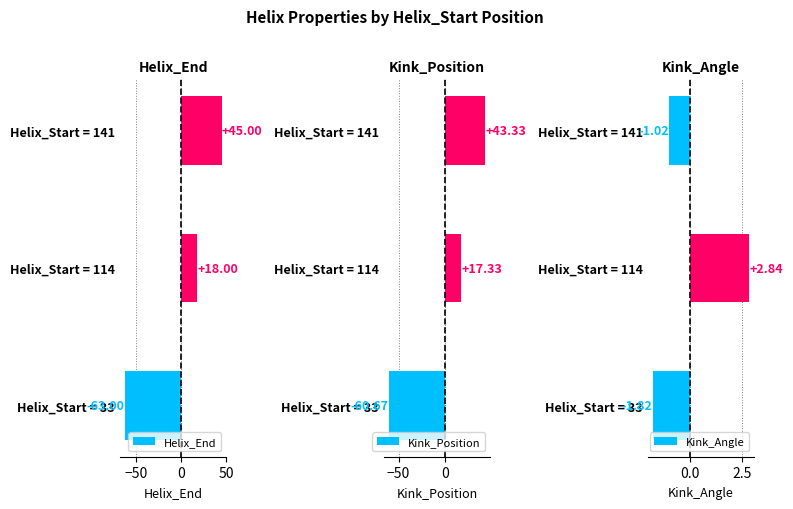

At which label does Kink_Angle reach its peak?

Helix_Start = 114